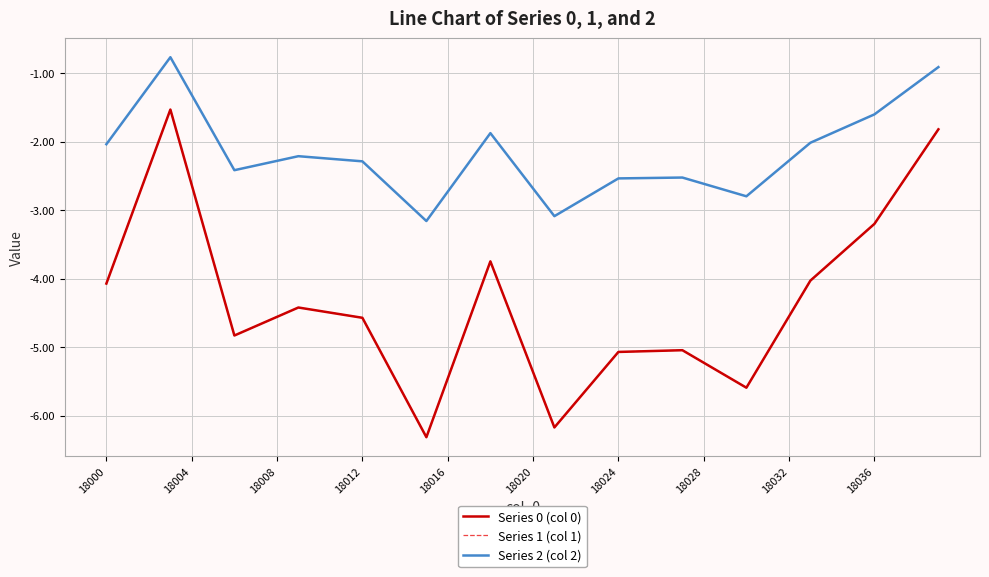

What is the difference between the maximum and minimum values in the Series 1 (col 1) series?

4.8